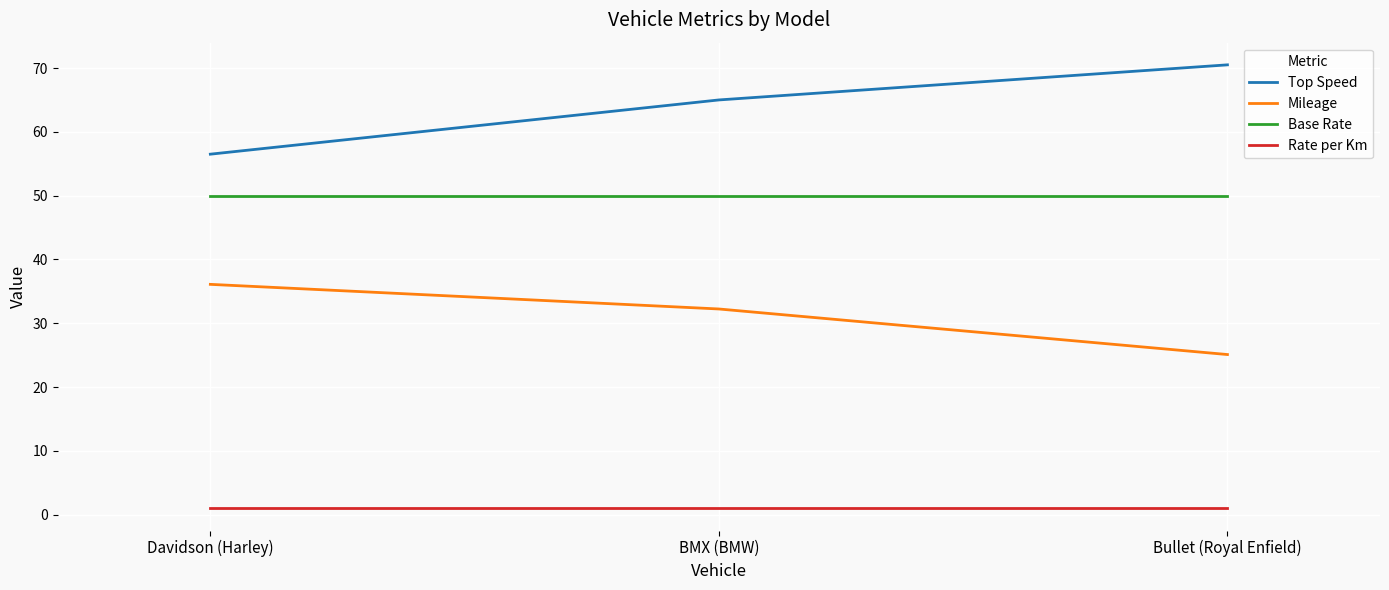

At Davidson (Harley), list the series in order from largest to smallest.

Top Speed, Base Rate, Mileage, Rate per Km